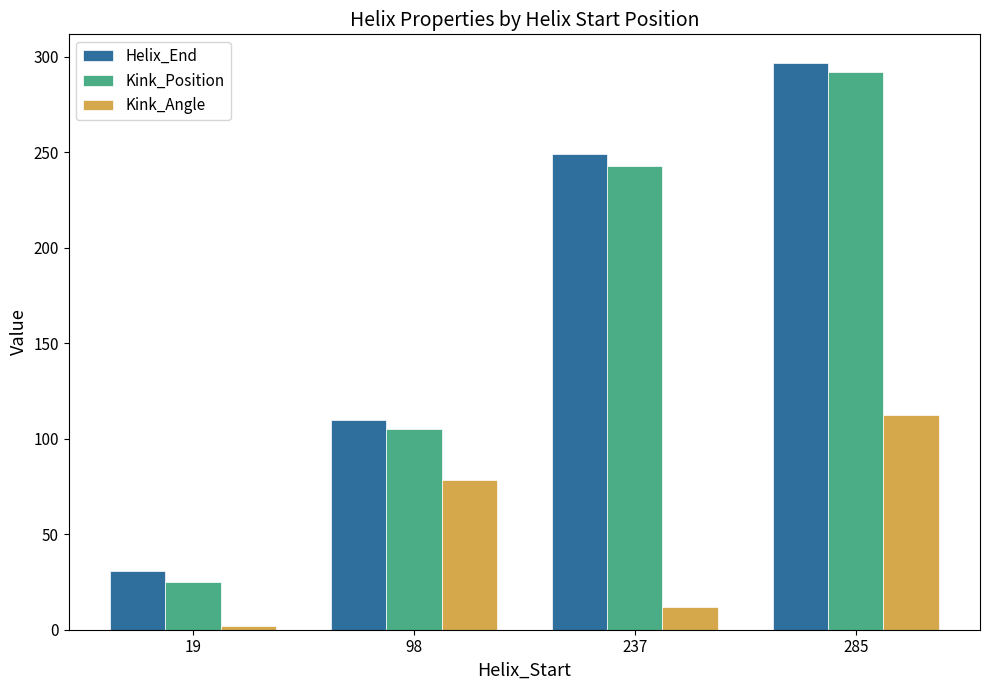

Reading left to right, what are all the values shown in this chart?

Helix_End: 19=31.0	98=110.0	237=249.0	285=297.0
Kink_Position: 19=25.0	98=105.0	237=243.0	285=292.0
Kink_Angle: 19=1.7	98=78.3	237=11.8	285=112.6